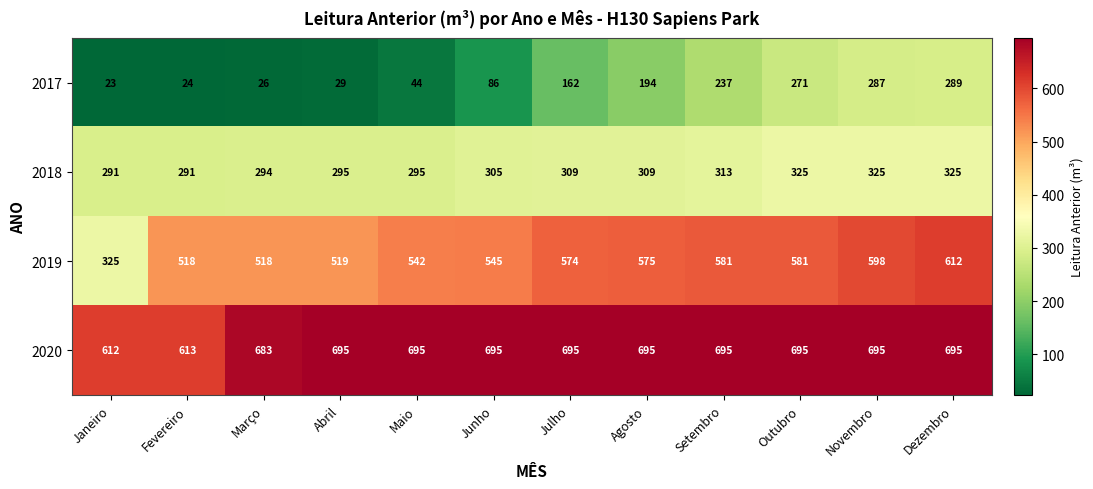

What value does the 2020 series have at Fevereiro, to the nearest 5?

615